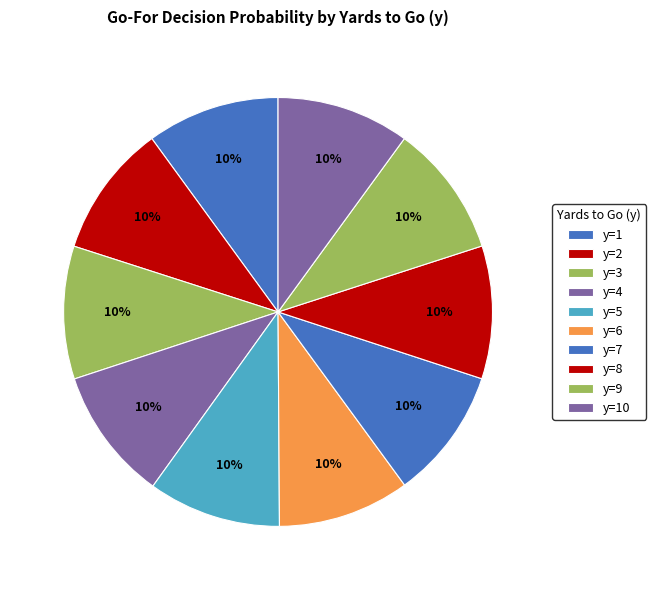

Rank the categories by value from highest to lowest.

y=2, y=3, y=4, y=5, y=8, y=10, y=1, y=9, y=6, y=7